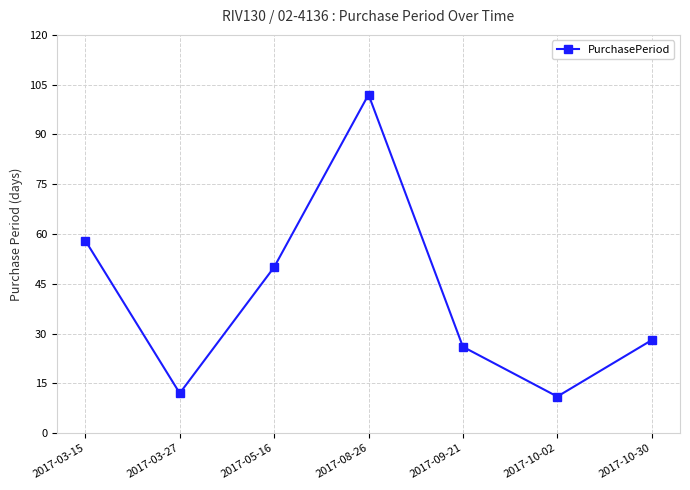

At which label does the data first exceed 28?

2017-03-15